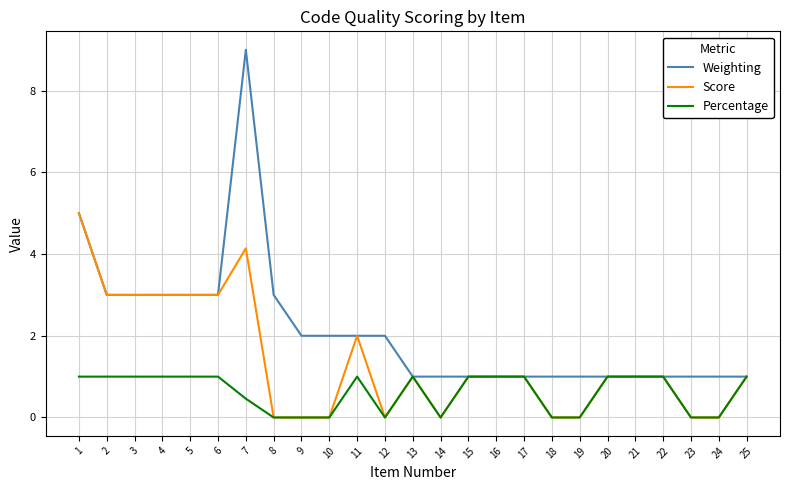

Which series has the widest spread of values?

Weighting